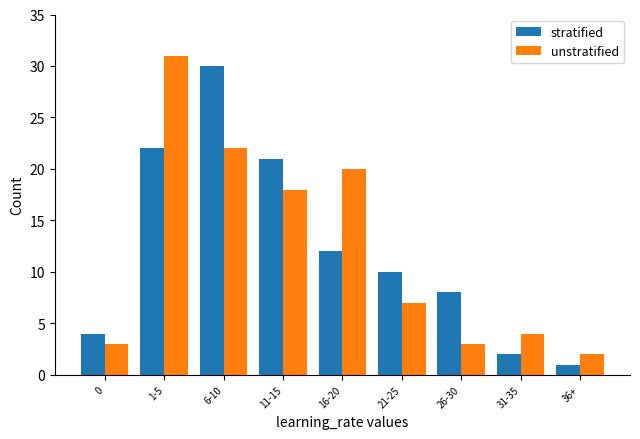

What is the sum of all stratified values?

110